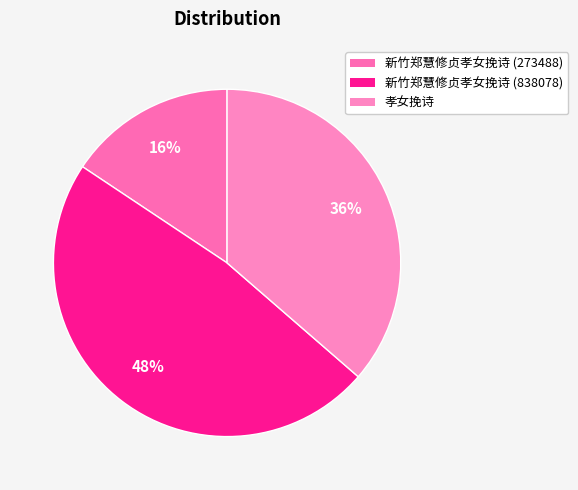

True or false: 孝女挽诗 accounts for 36% of the total.

True